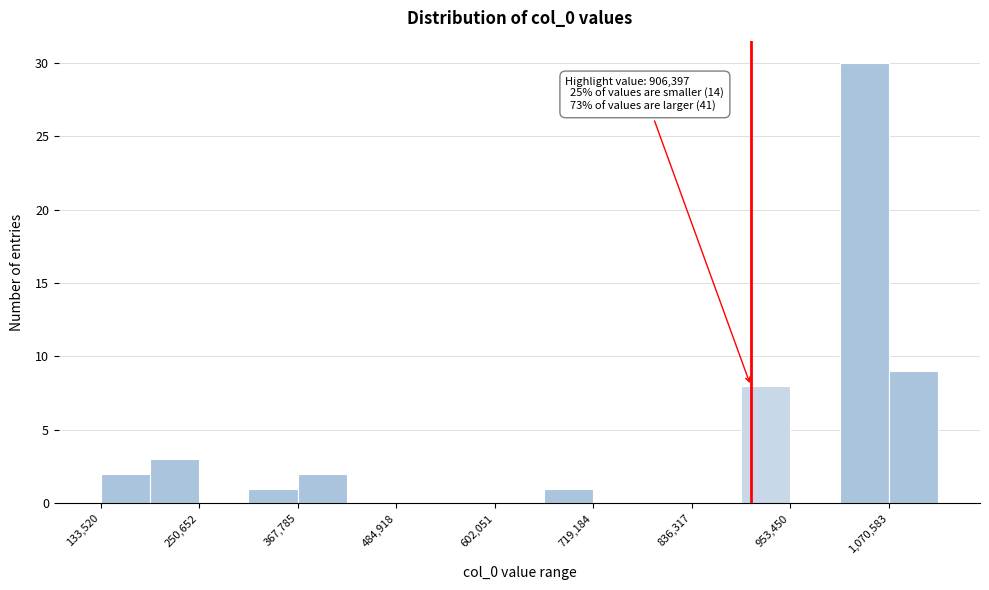

Around what value on the x-axis is the tallest bar? Give the approximate position of its centre, as read against the axis.

1040000